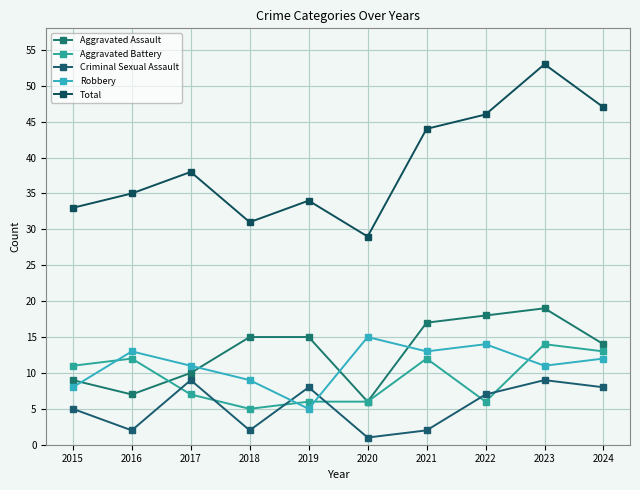

At which category does Aggravated Battery reach its first local peak?

2016